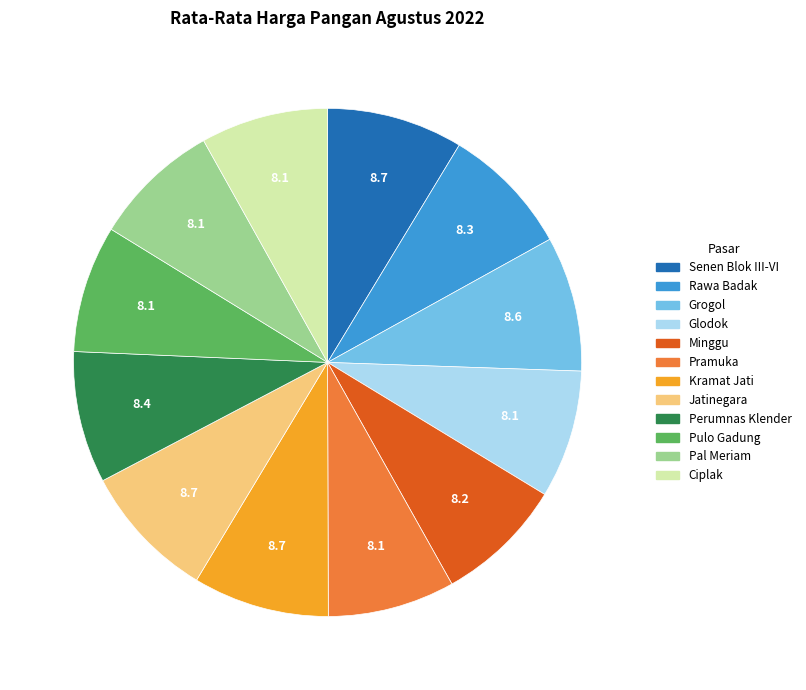

What is the ratio of the value at Pal Meriam to the value at Glodok?

1.0